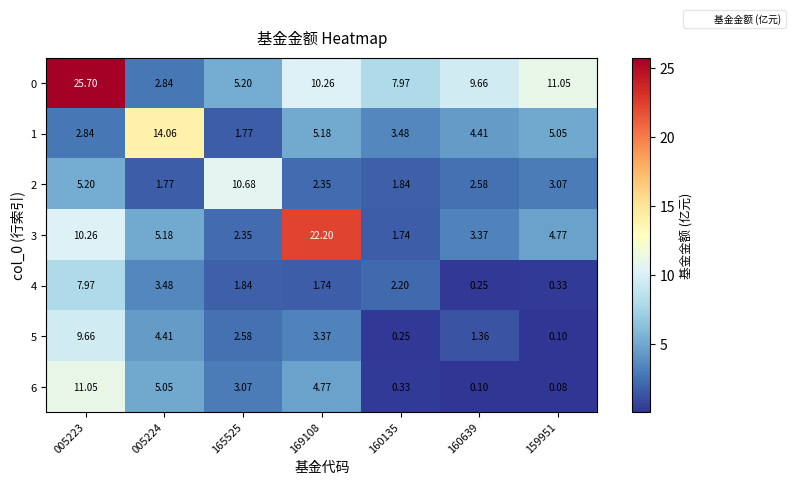

Is the value of 5 at 165525 greater than the value of 6 at 165525?

No